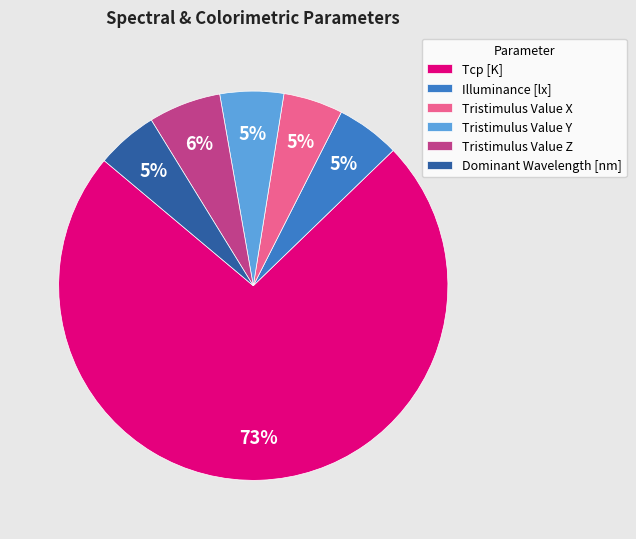

Count the number of slices in the pie.

6